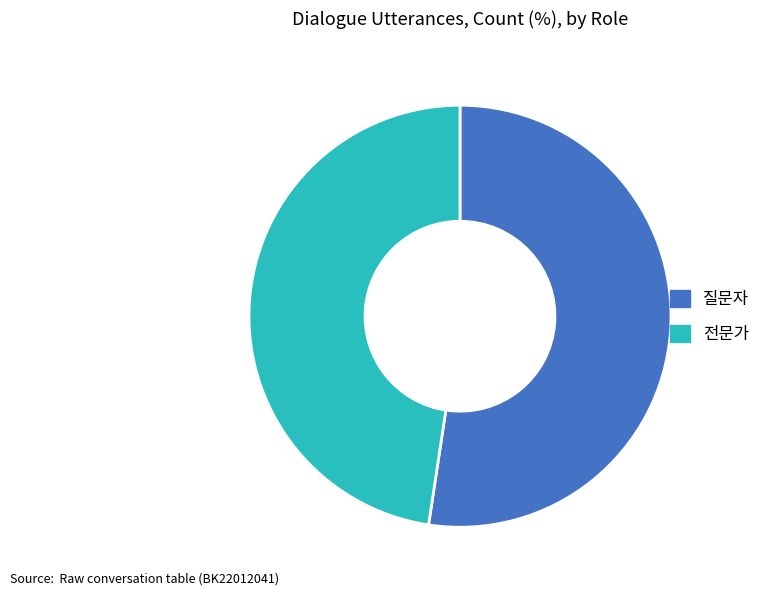

What is the ratio of the value at 질문자 to the value at 전문가?

1.1